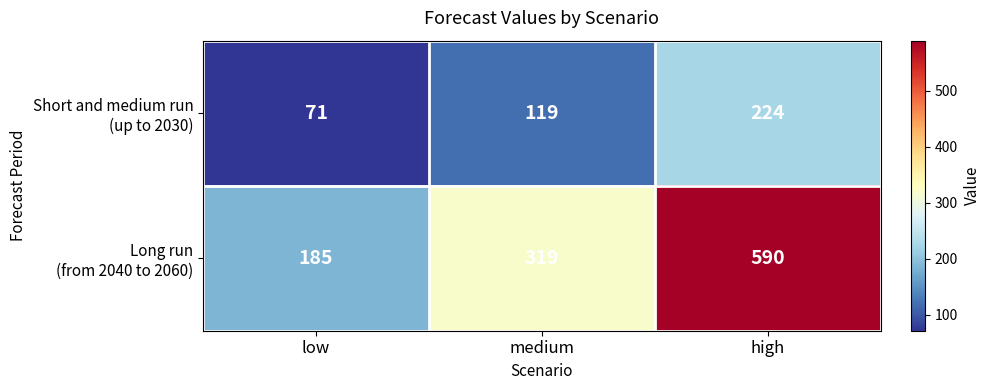

What is the minimum value shown in the chart?

71